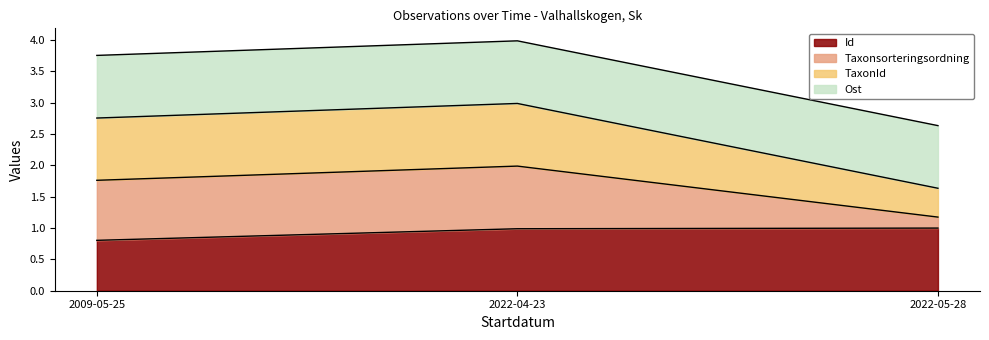

How many lines are shown in the chart?

4